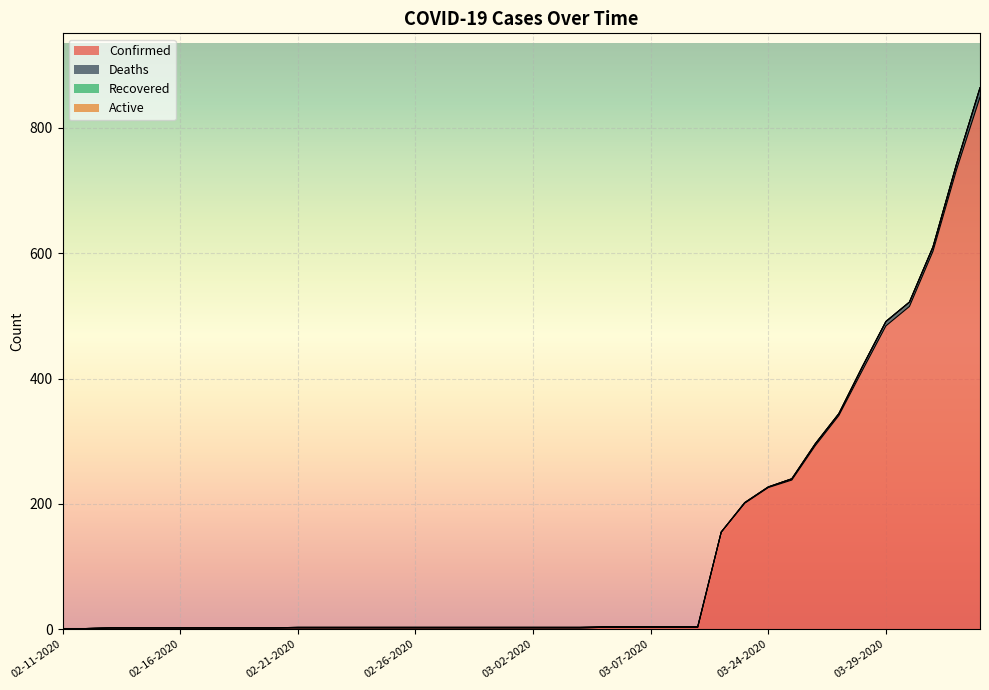

True or false: Active and Recovered cross at least once.

False